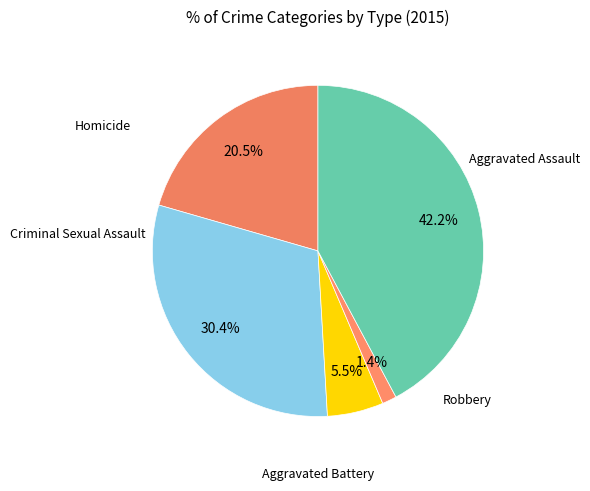

Count the number of slices in the pie.

5